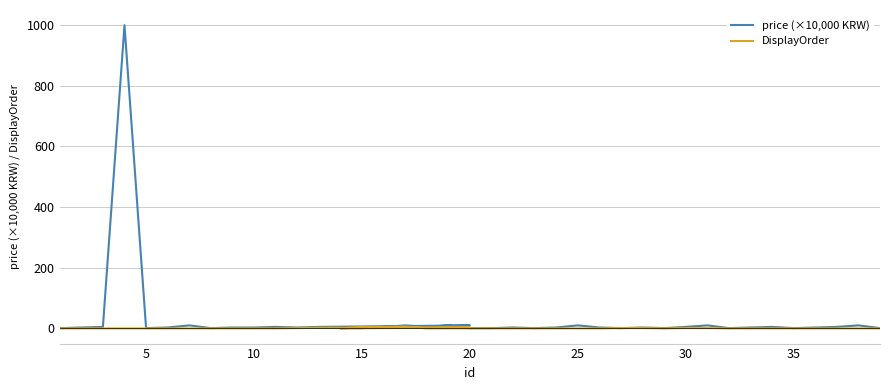

Rank the series at 15 from lowest to highest value.

DisplayOrder, price (×10,000 KRW)